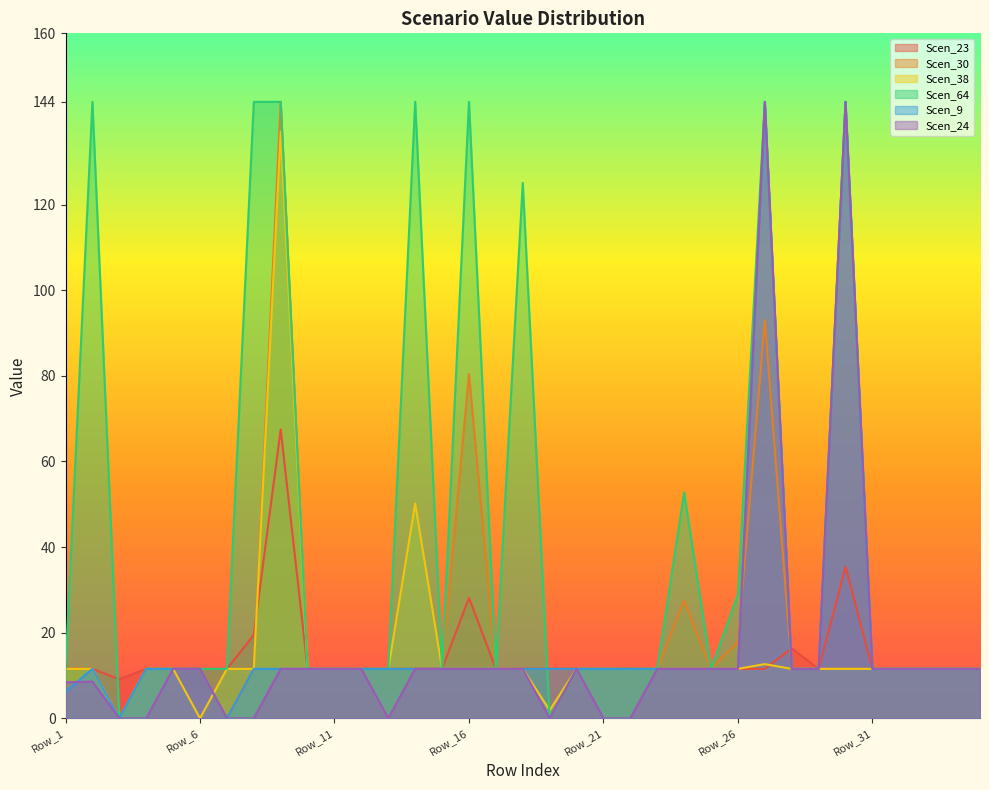

At how many categories does at least one series exceed 130?

7